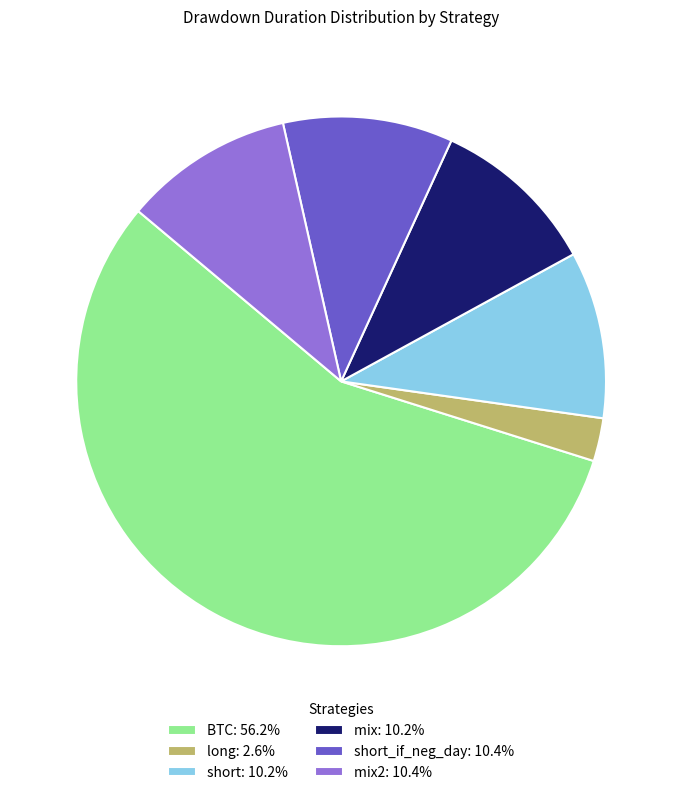

How many slices are in this pie chart?

6